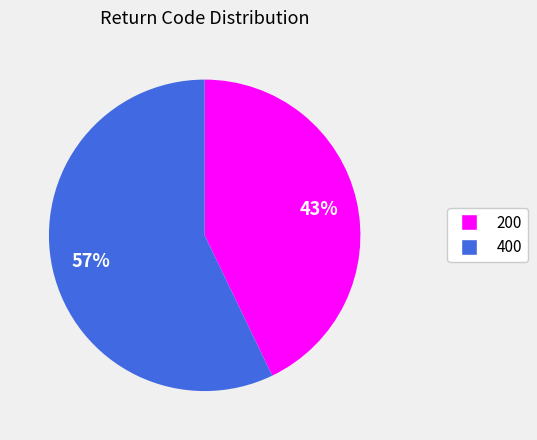

The 200 slice represents 28% of the pie. True or false?

False